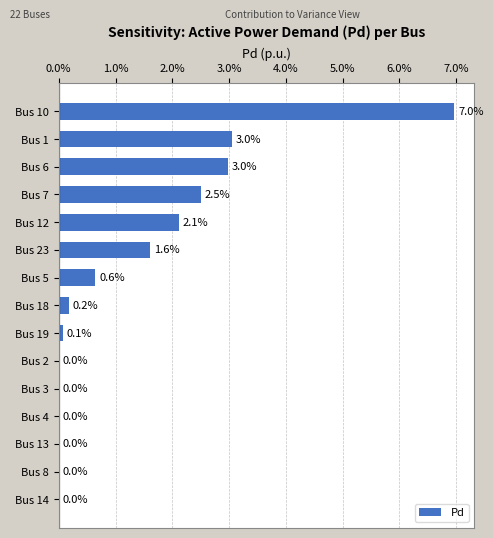

Are the bars horizontal?

Yes